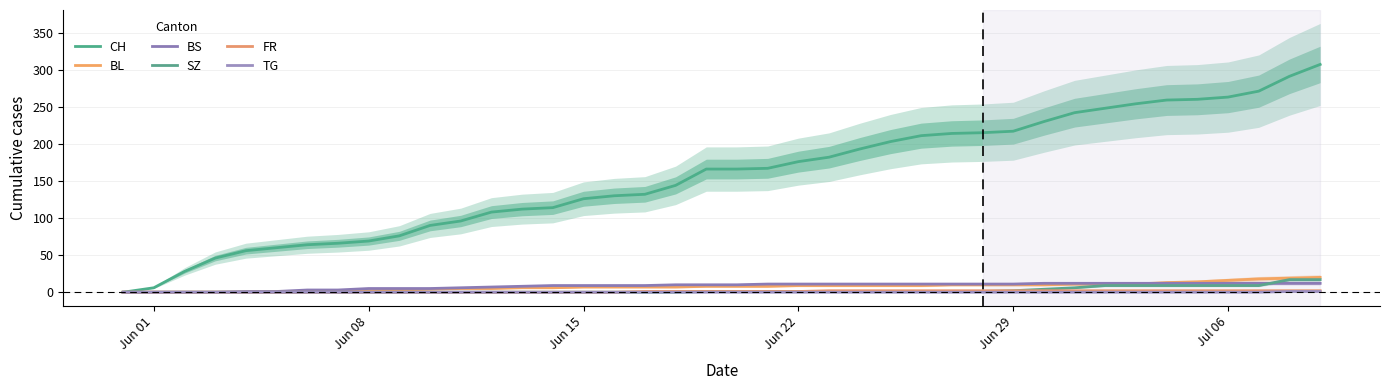

How many values in the FR series are below 1?

17